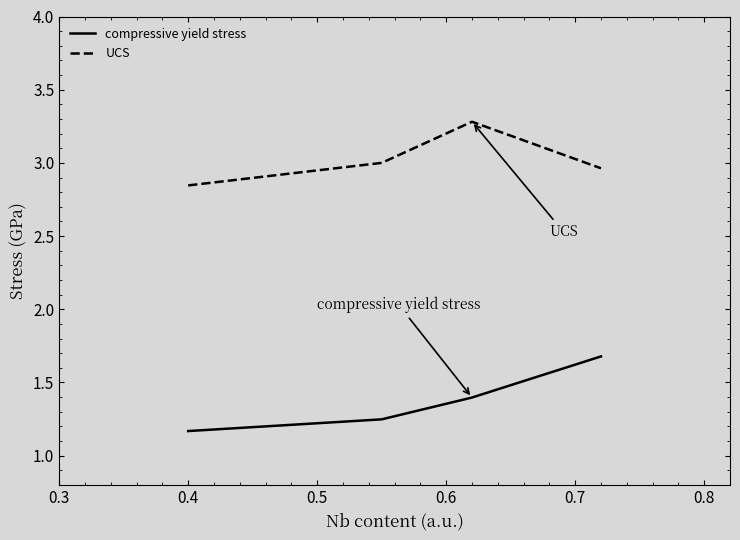

List the series in order of their overall mean, lowest first.

compressive yield stress, UCS